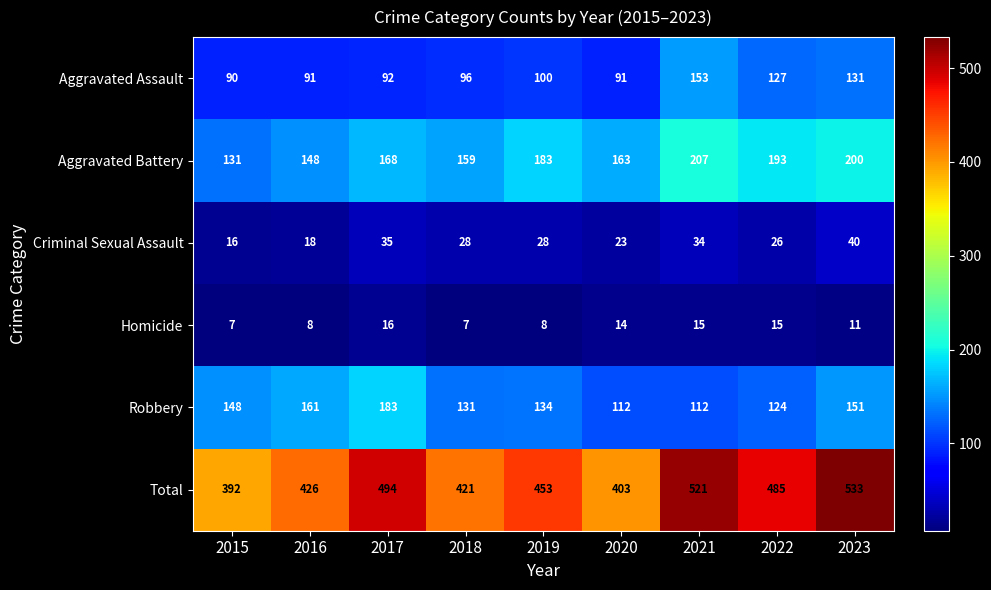

How many data points does each series have?

9